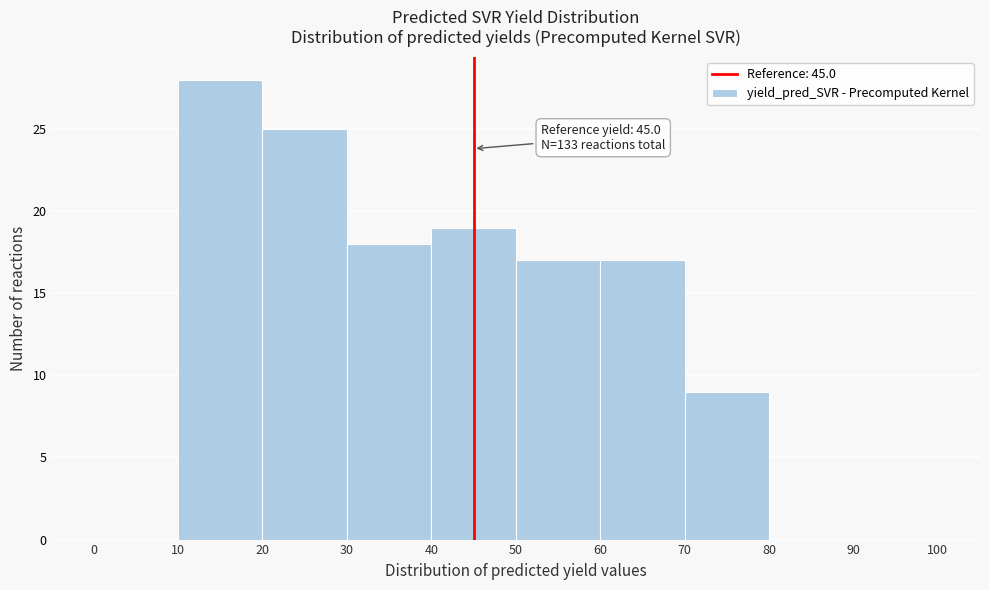

Which range on the x-axis has the tallest bar?

10 to 20